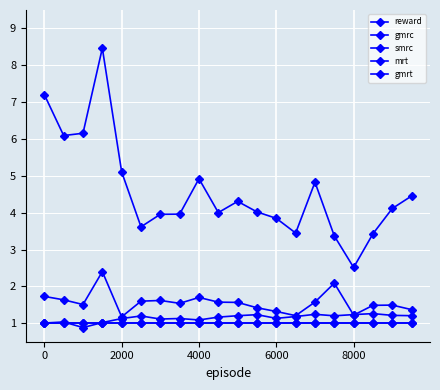

Is this an area chart (filled region under the line)?

No